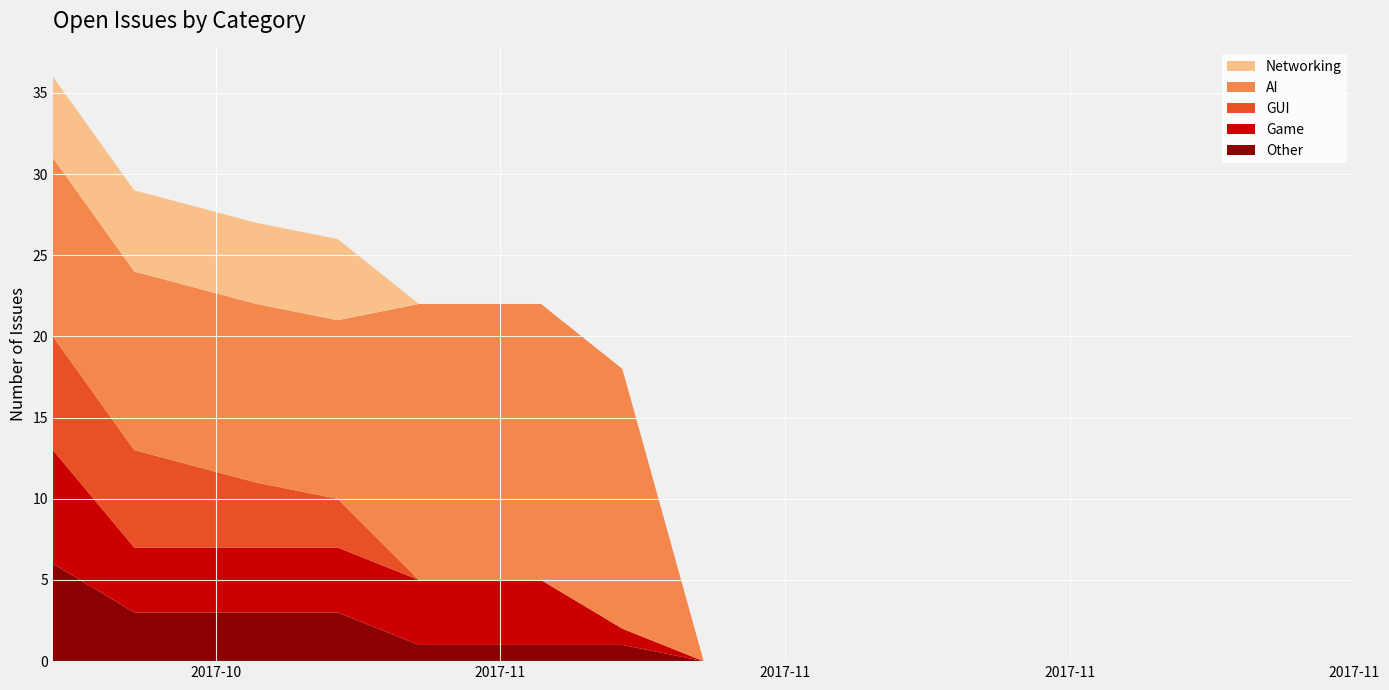

Reading left to right, extract all data points from this chart.

Other: 6	3	3	3	1	1	1	0	0	0	0	0	0	0	0	0
Game: 7	4	4	4	4	4	1	0	0	0	0	0	0	0	0	0
GUI: 7	6	4	3	0	0	0	0	0	0	0	0	0	0	0	0
AI: 11	11	11	11	17	17	16	0	0	0	0	0	0	0	0	0
Networking: 5	5	5	5	0	0	0	0	0	0	0	0	0	0	0	0